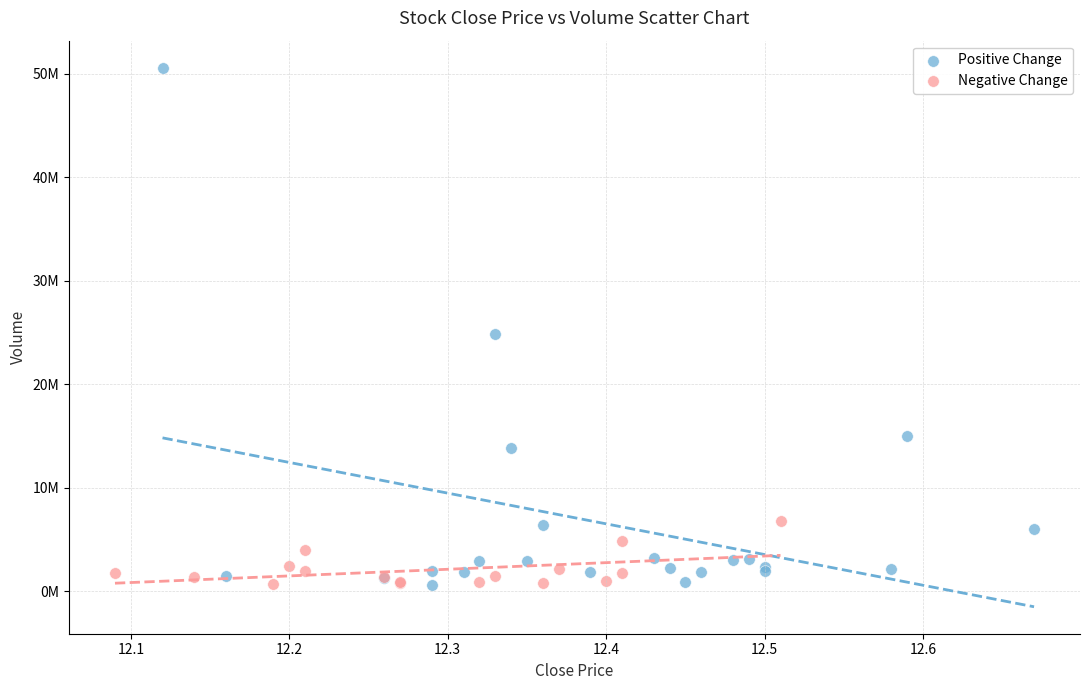

Which series reaches the maximum Y coordinate?

Positive Change